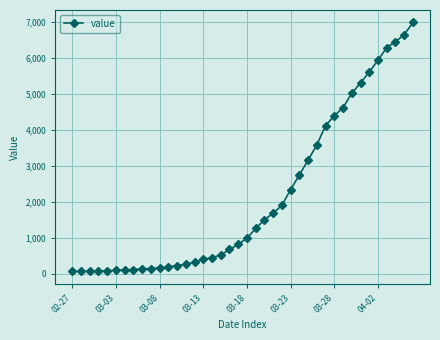

What is the greatest value displayed?

6995